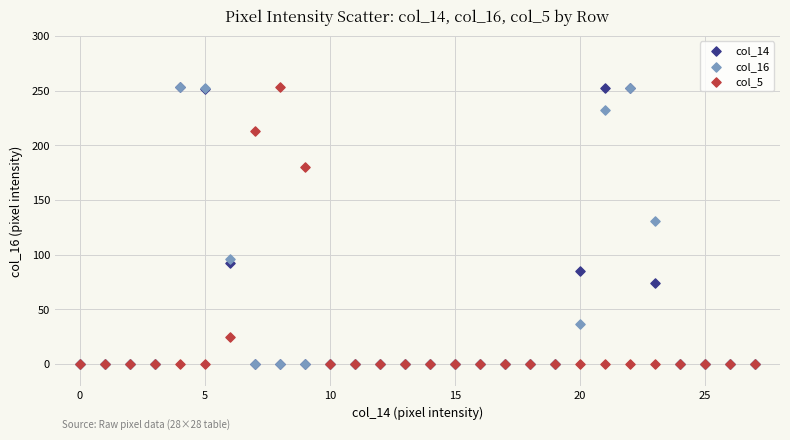

Across all series, what Y value is closest to 126?

131